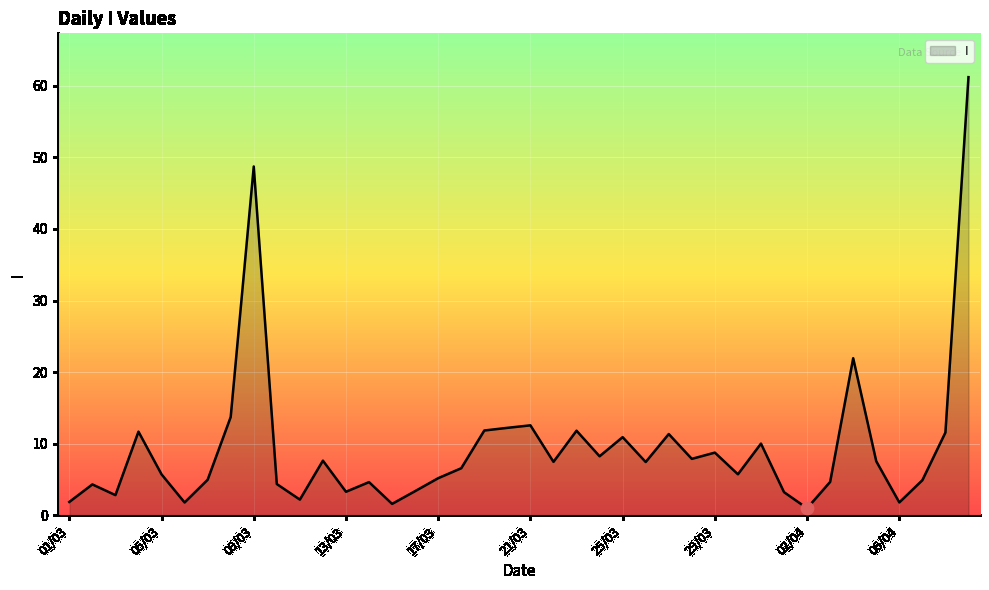

What is the greatest value displayed?

61.2